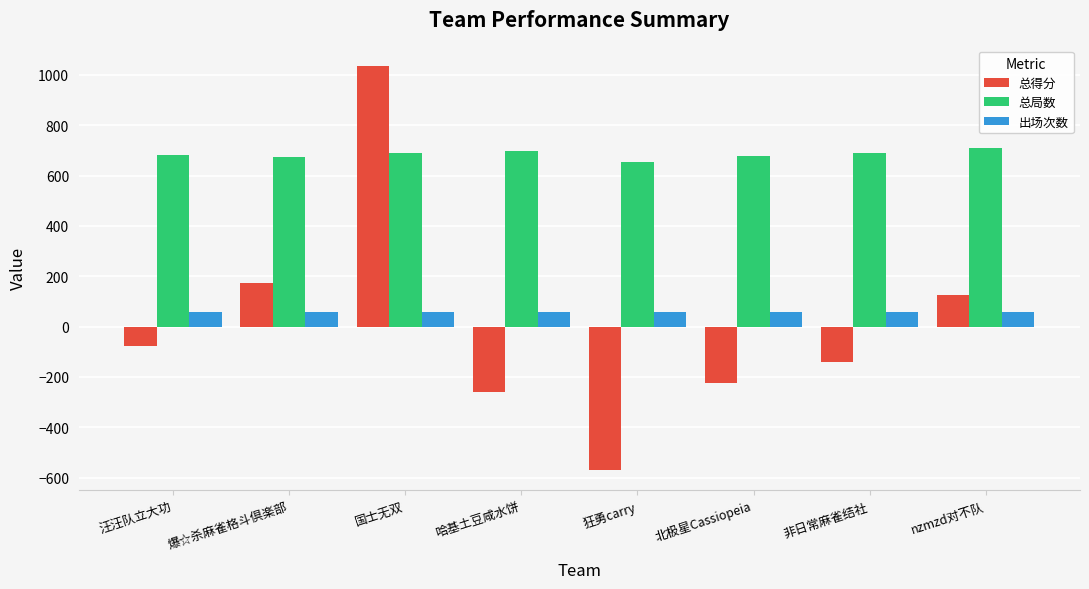

What is the label of the 2nd bar from the left?

爆☆杀麻雀格斗倶楽部